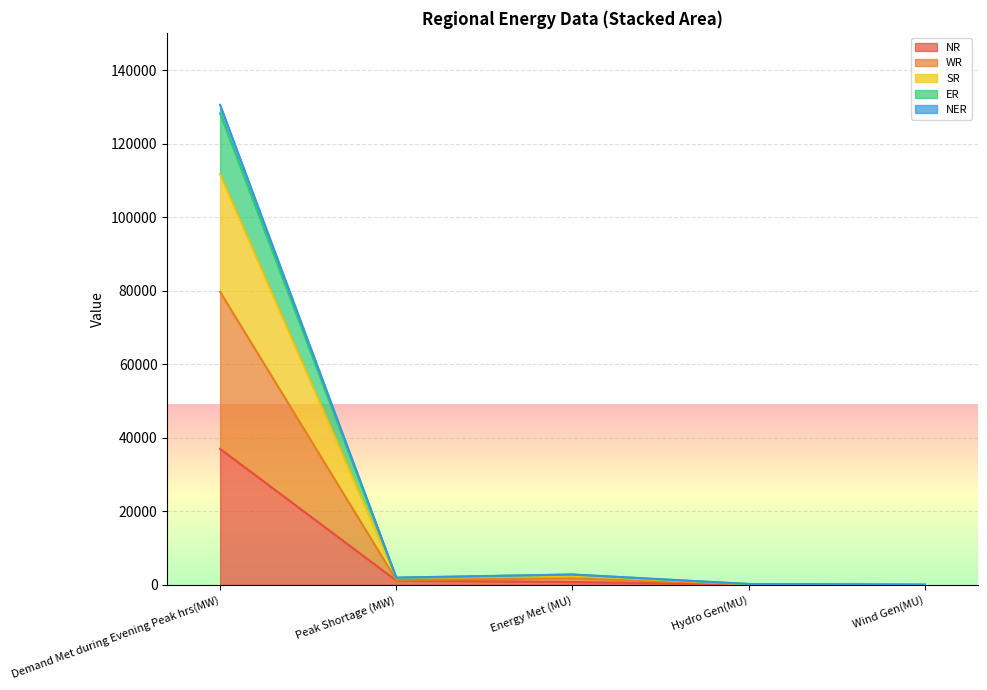

Where is NR nearest to the value 18516?

Peak Shortage (MW)